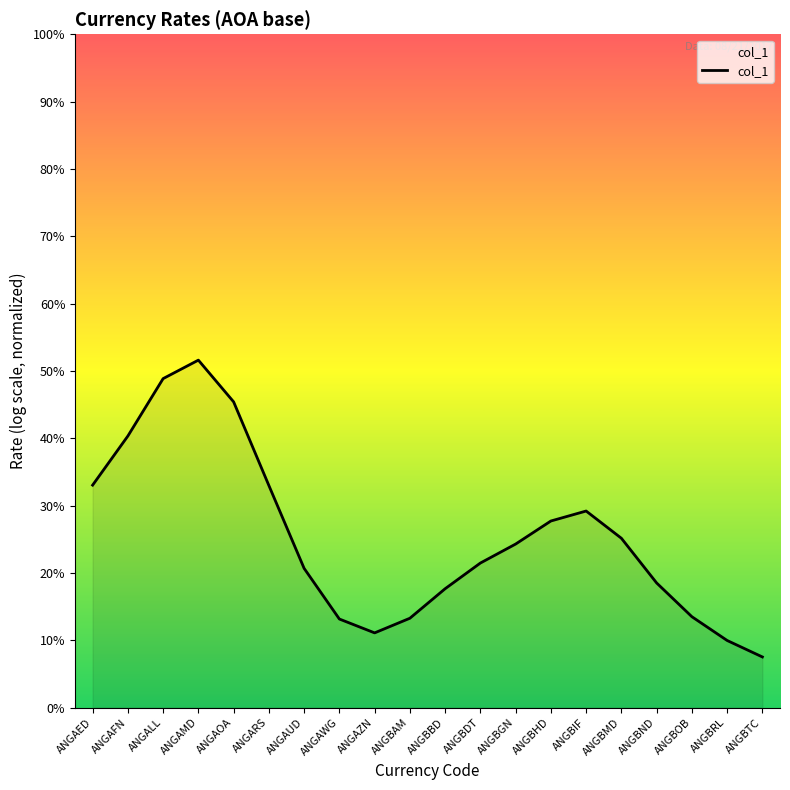

Reading left to right, extract all data points from this chart.

2.6	3.2	3.9	4.1	3.6	2.6	1.6	1.0	0.9	1.0	1.4	1.7	1.9	2.2	2.3	2.0	1.5	1.1	0.8	0.6